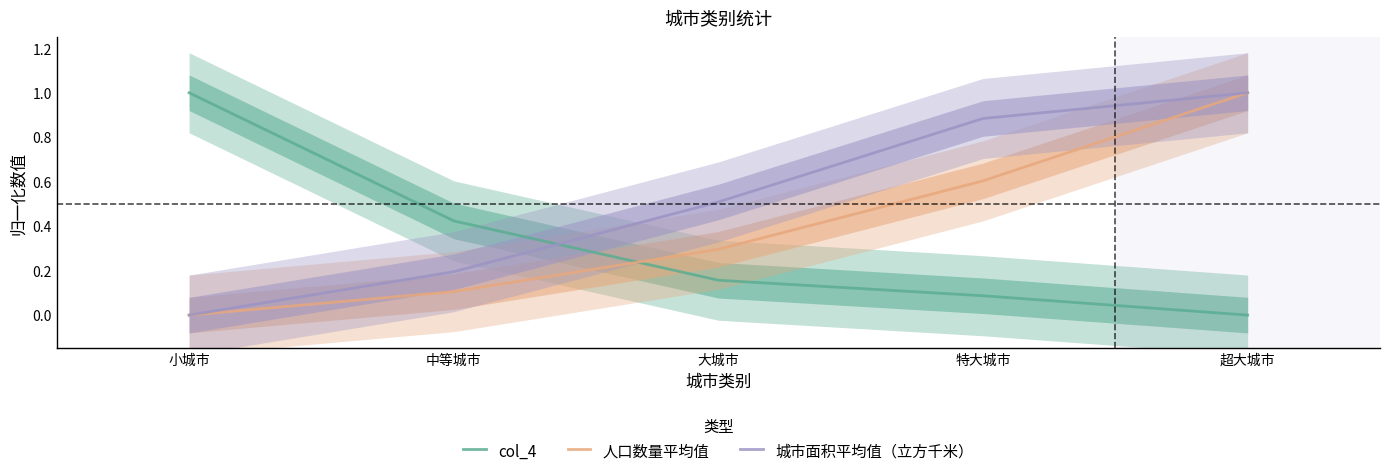

What is the average value of the 人口数量平均值 series?

0.4